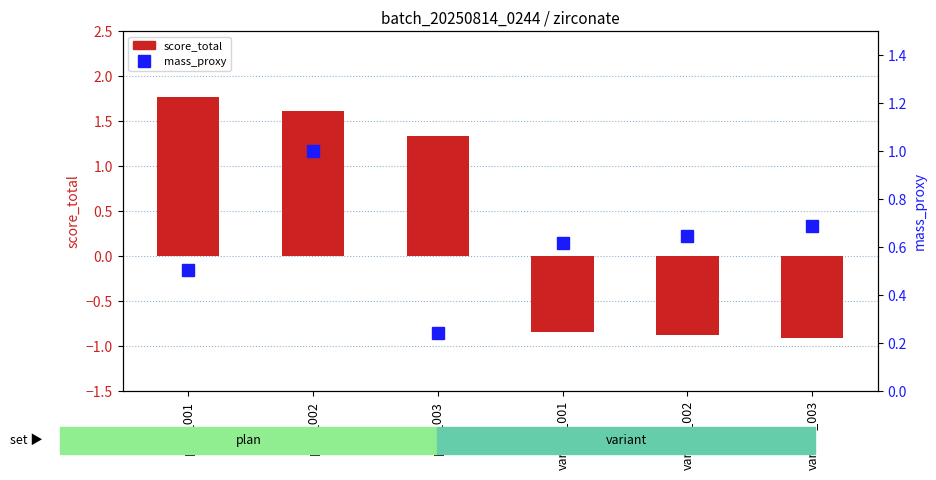

The score_total series shows 2.2 at plan_002. True or false?

False